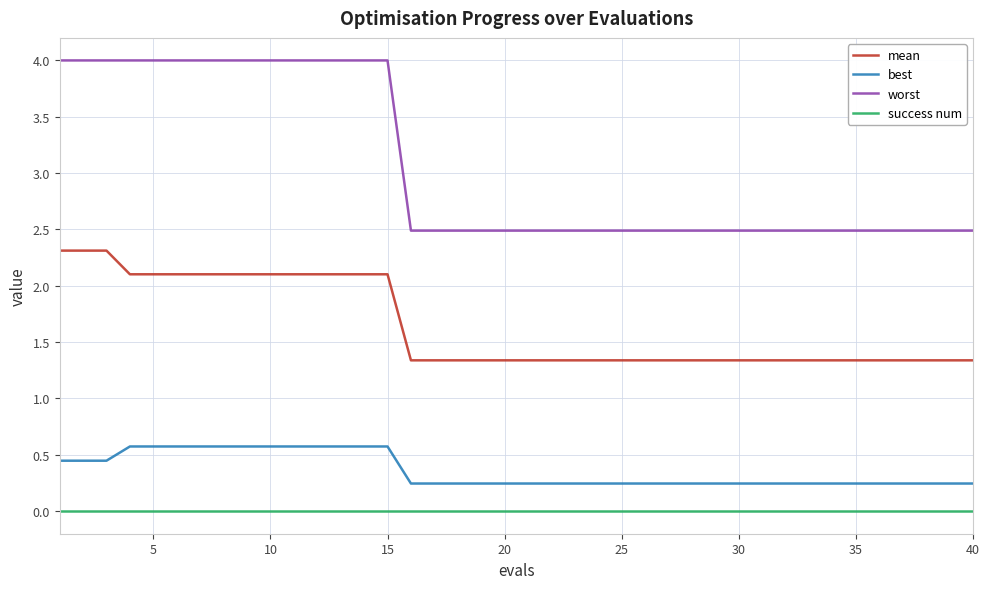

True or false: worst and success num cross at least once.

False